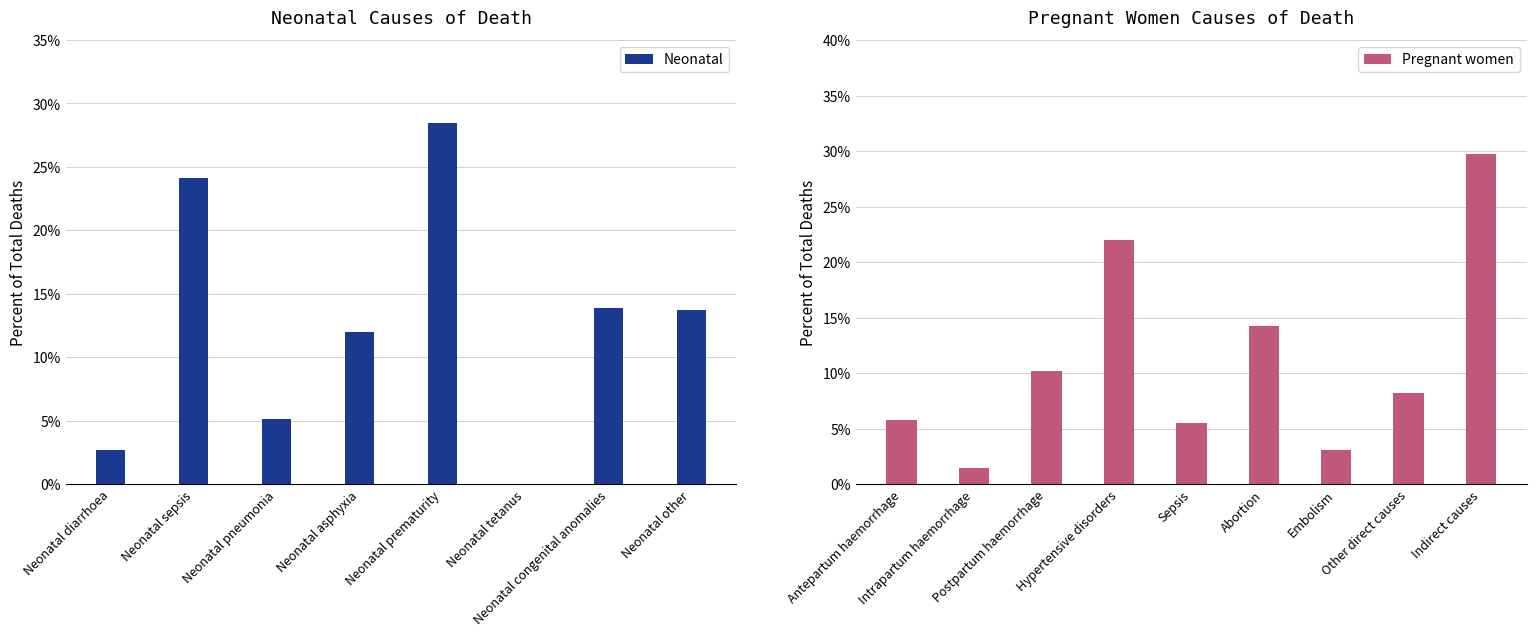

What is the label of the 6th bar from the left?

Neonatal tetanus